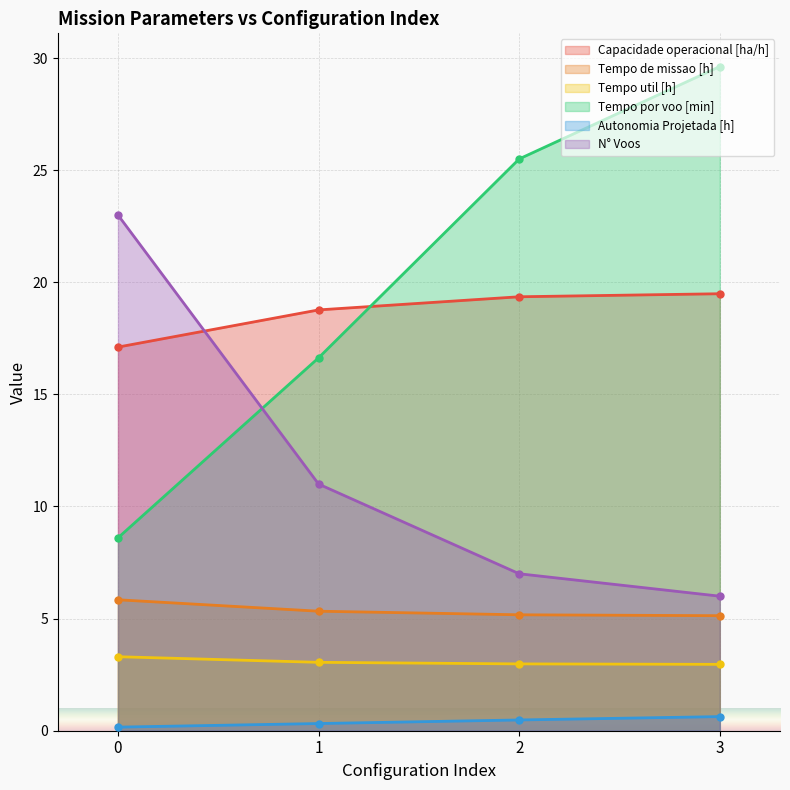

How many lines are shown in the chart?

6